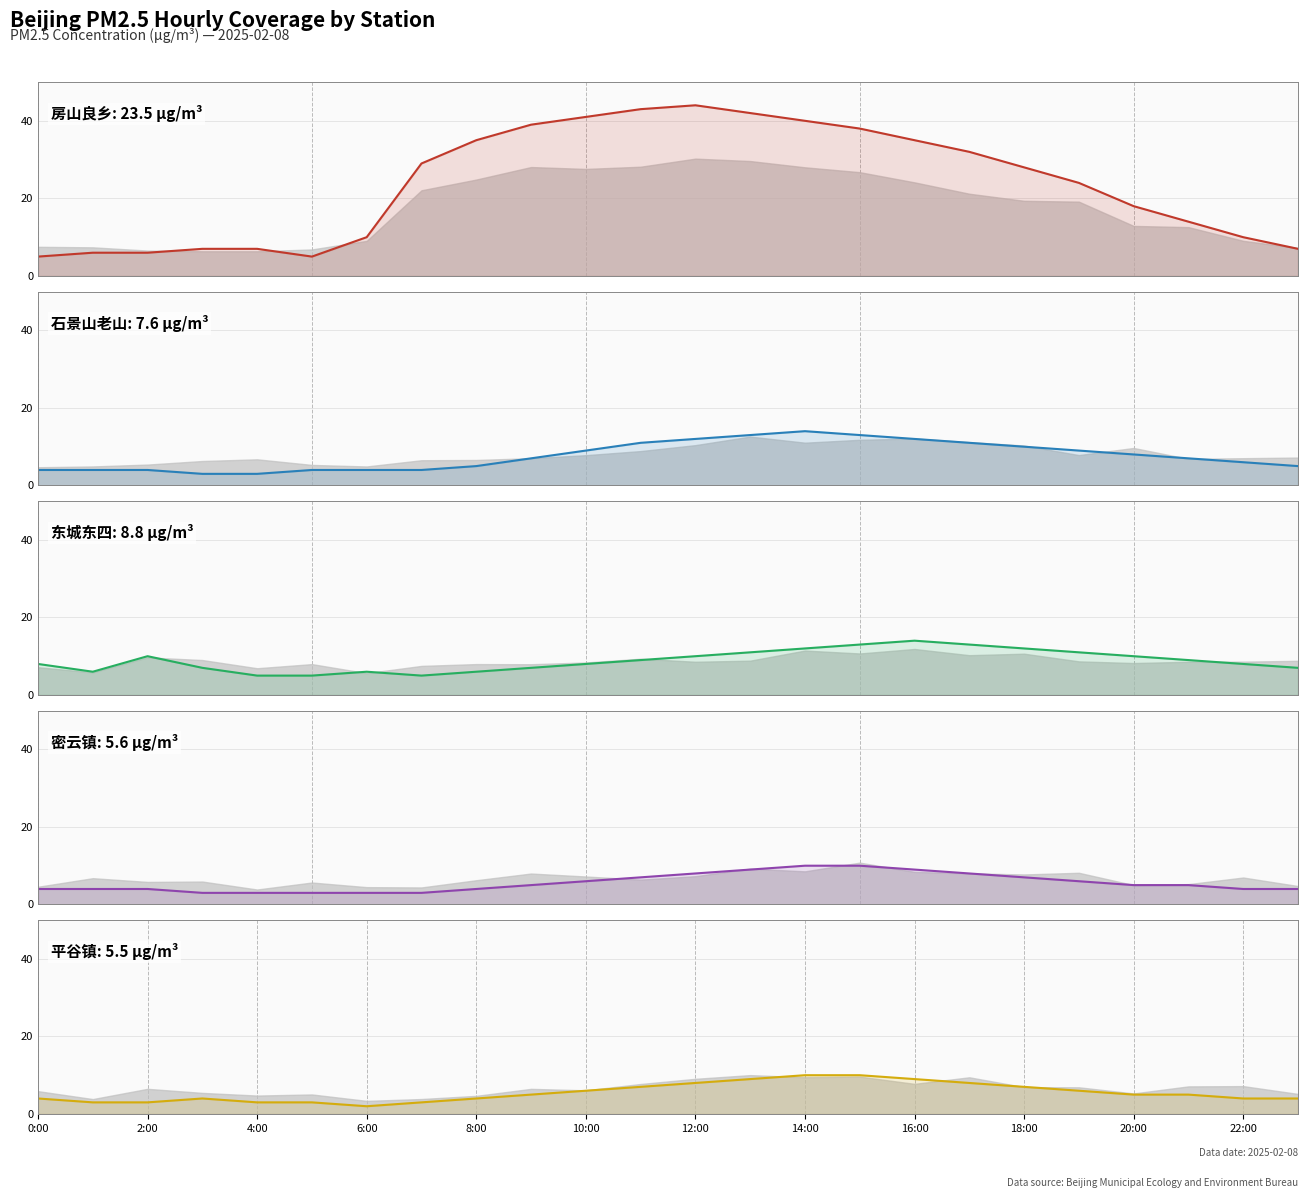

True or false: 平谷镇 and 房山良乡 intersect in this chart.

False